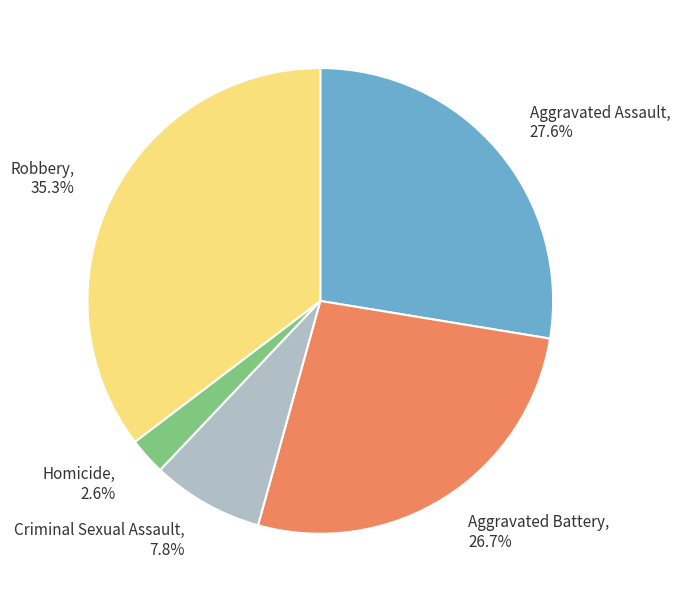

Rank the categories by value from lowest to highest.

Homicide, Criminal Sexual Assault, Aggravated Battery, Aggravated Assault, Robbery